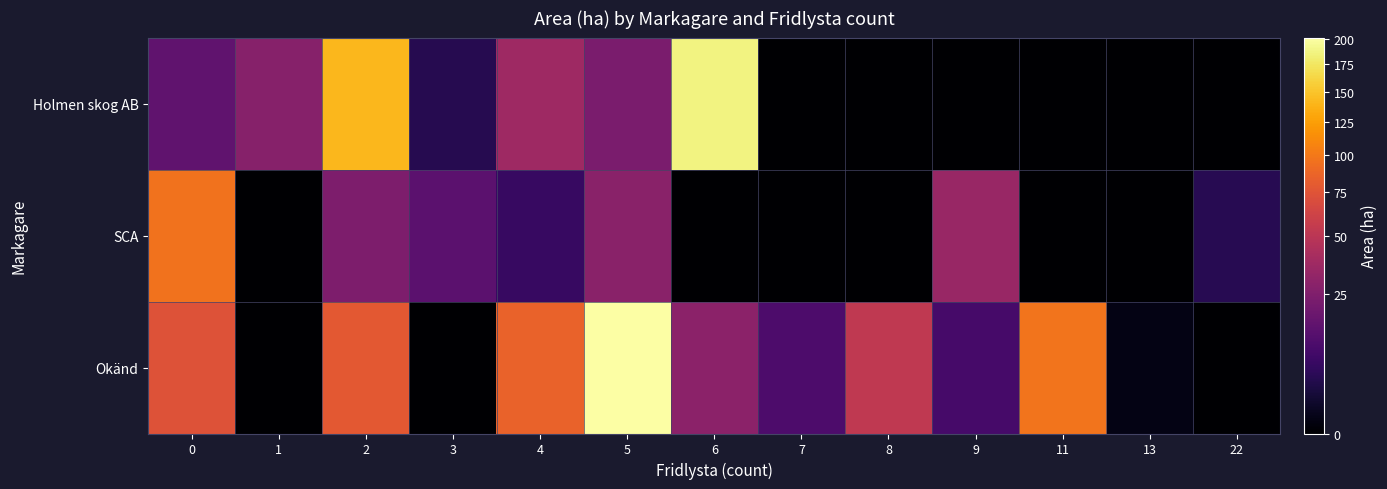

Between 8 and 11, which series saw the biggest shift?

Okänd